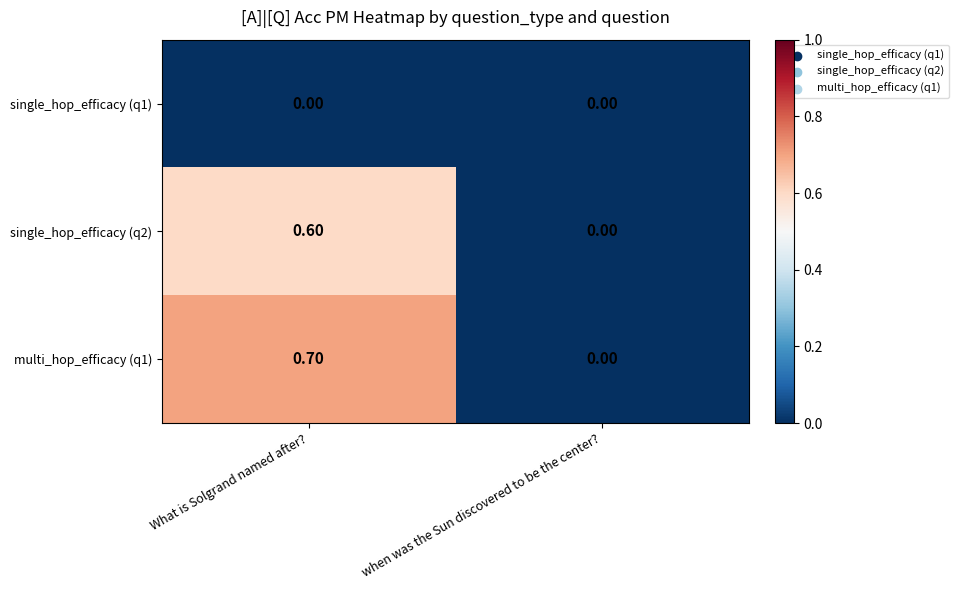

Which category has the highest value across all series?

What is Solgrand named after?